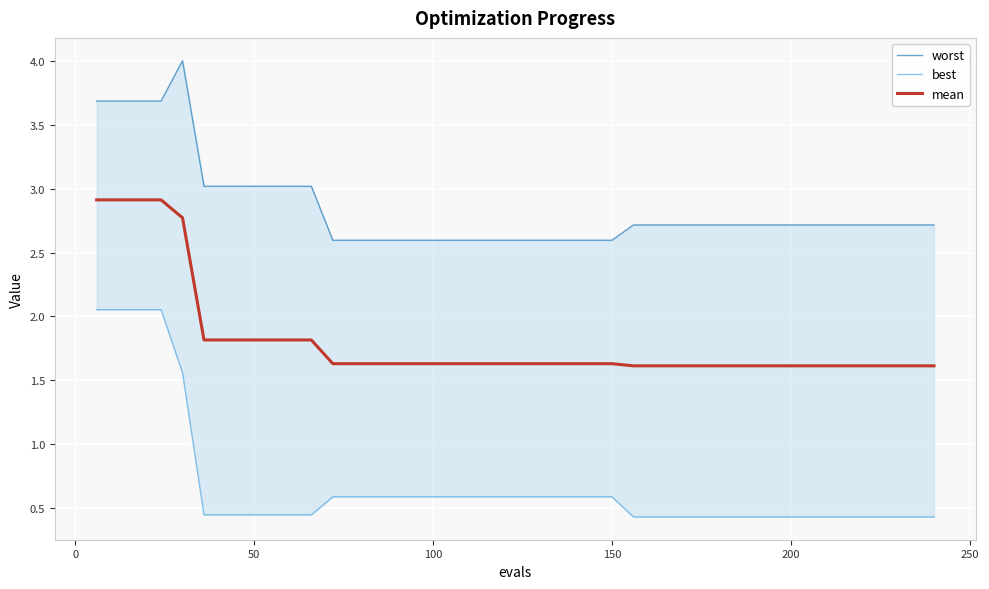

What is the lowest value of the mean series?

1.6